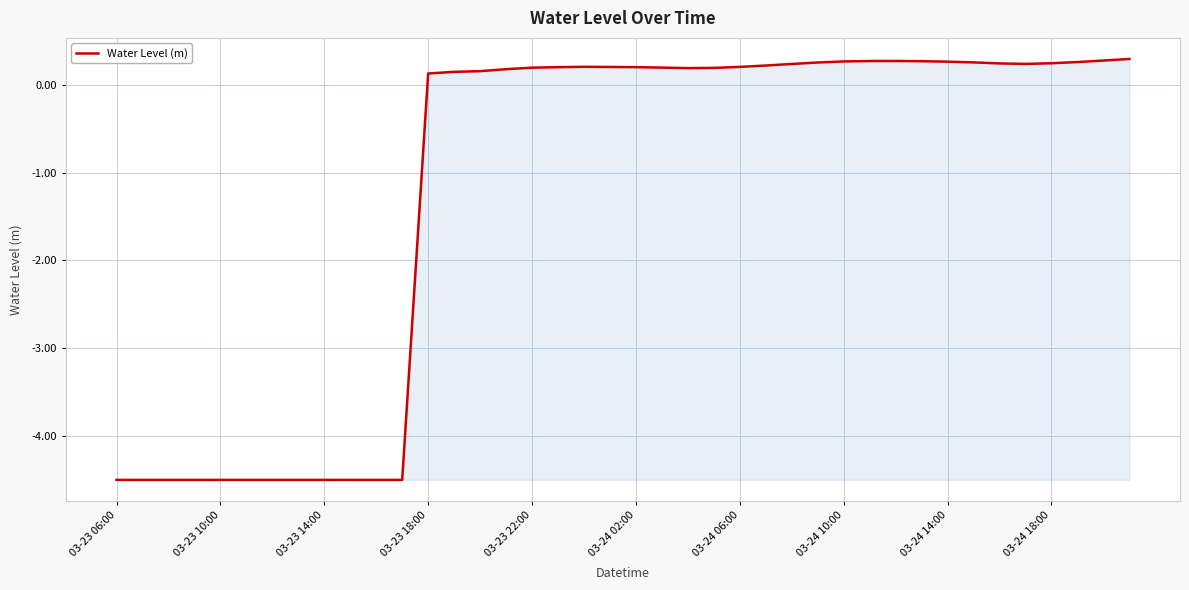

What is the difference between the maximum and minimum values?

4.8